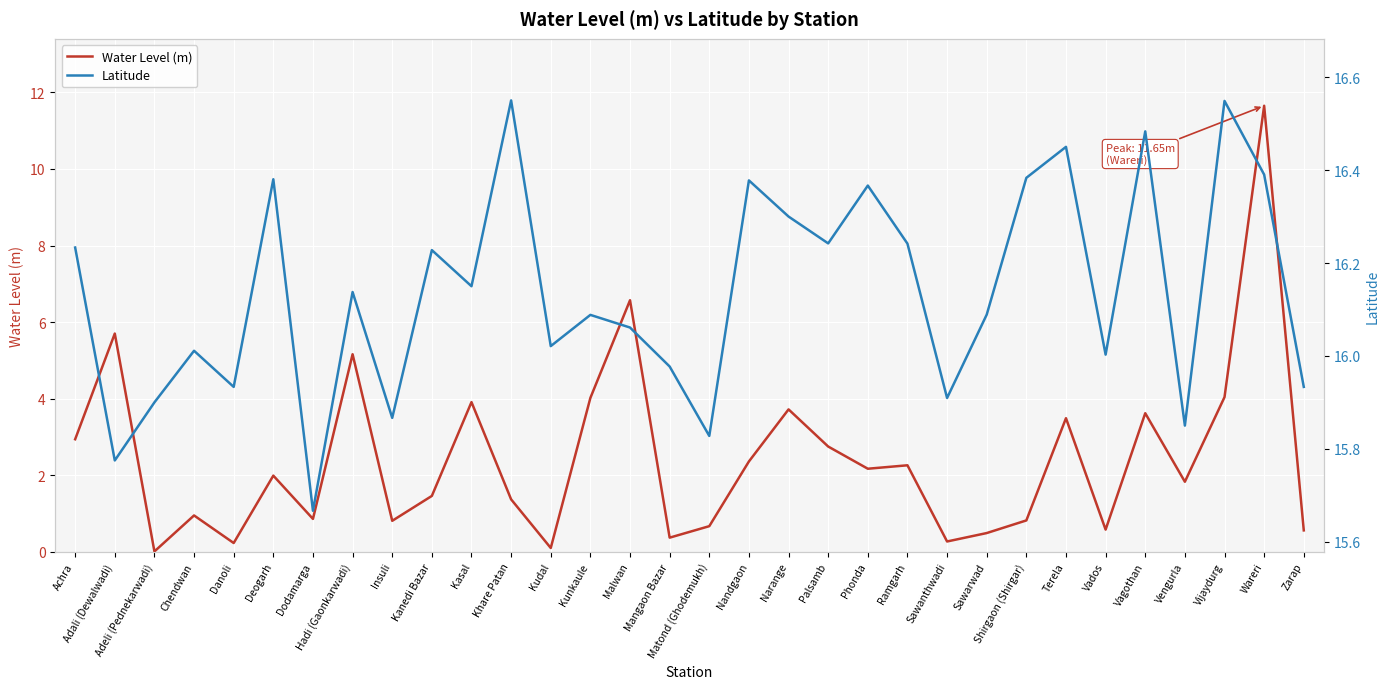

What is the value of the Water Level (m) point at the 11th from the left?

3.9